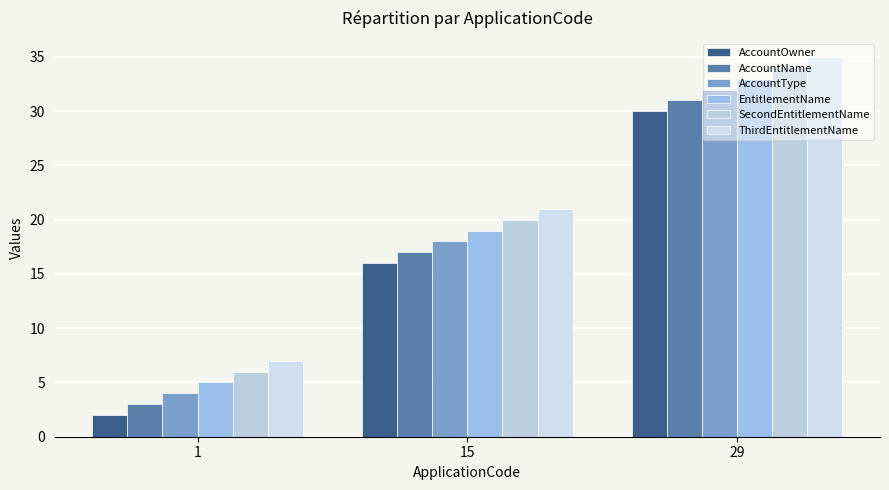

What is the maximum value for AccountOwner?

30